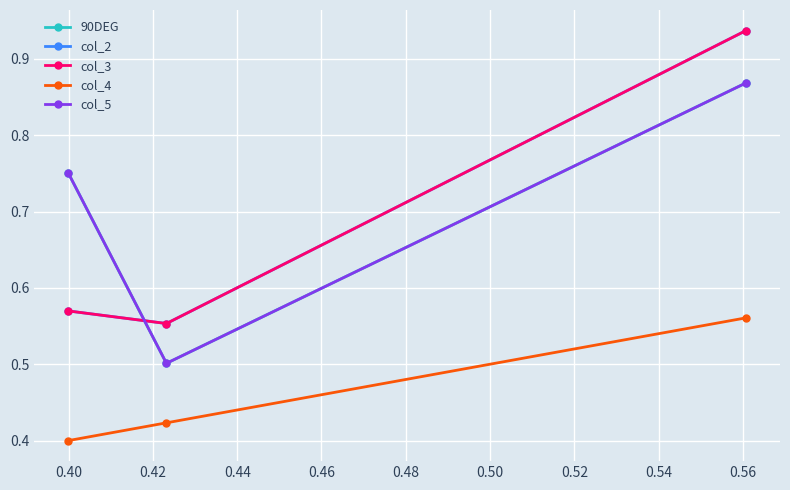

Does the chart have visible grid lines?

Yes